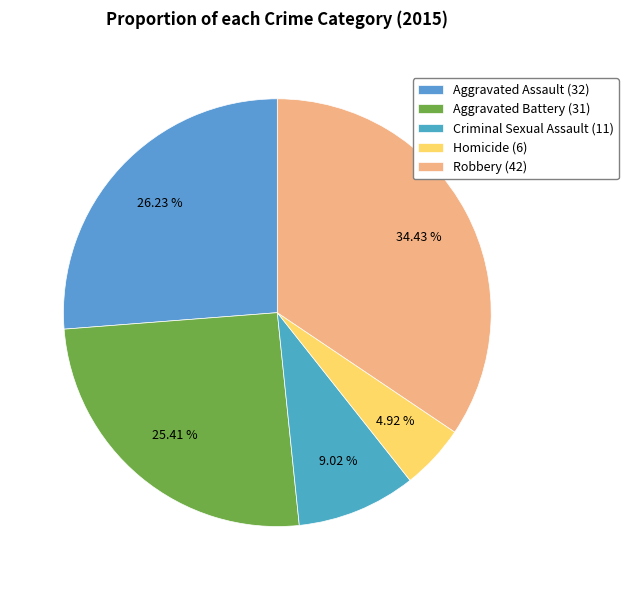

To the nearest percent, what percentage of the pie is Homicide?

5%